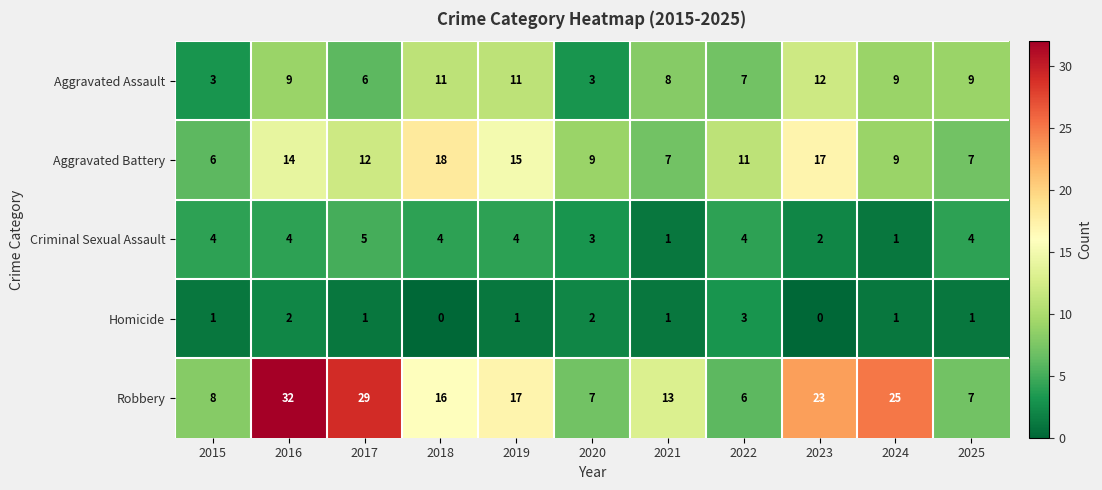

Count the number of data series in this chart.

5